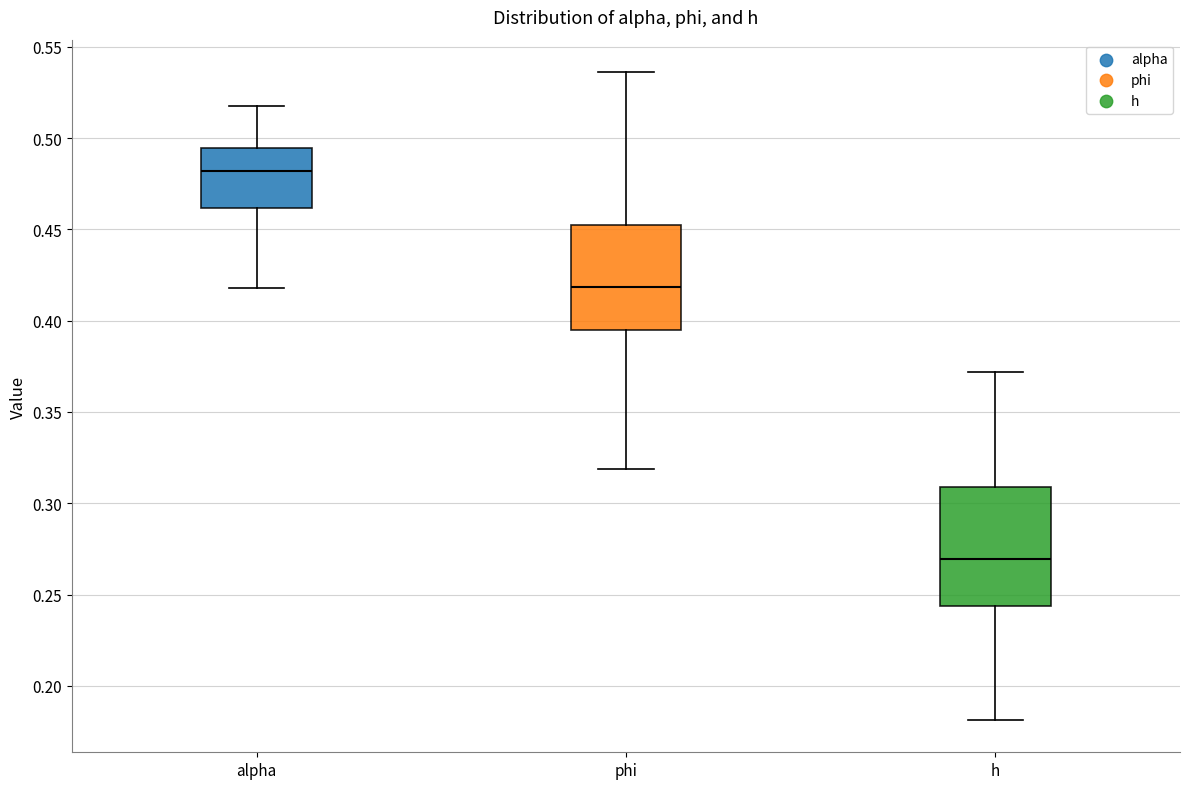

Reading left to right, transcribe this box plot: for each box, give where its median line is, the range the box spans, and where its two whiskers end, as read against the y-axis. The values are not printed on the chart, so give them approximately, as read against the axis.

alpha: median 0.480, box 0.460 to 0.495, whiskers 0.420 to 0.520
phi: median 0.420, box 0.395 to 0.455, whiskers 0.320 to 0.535
h: median 0.270, box 0.245 to 0.310, whiskers 0.180 to 0.370